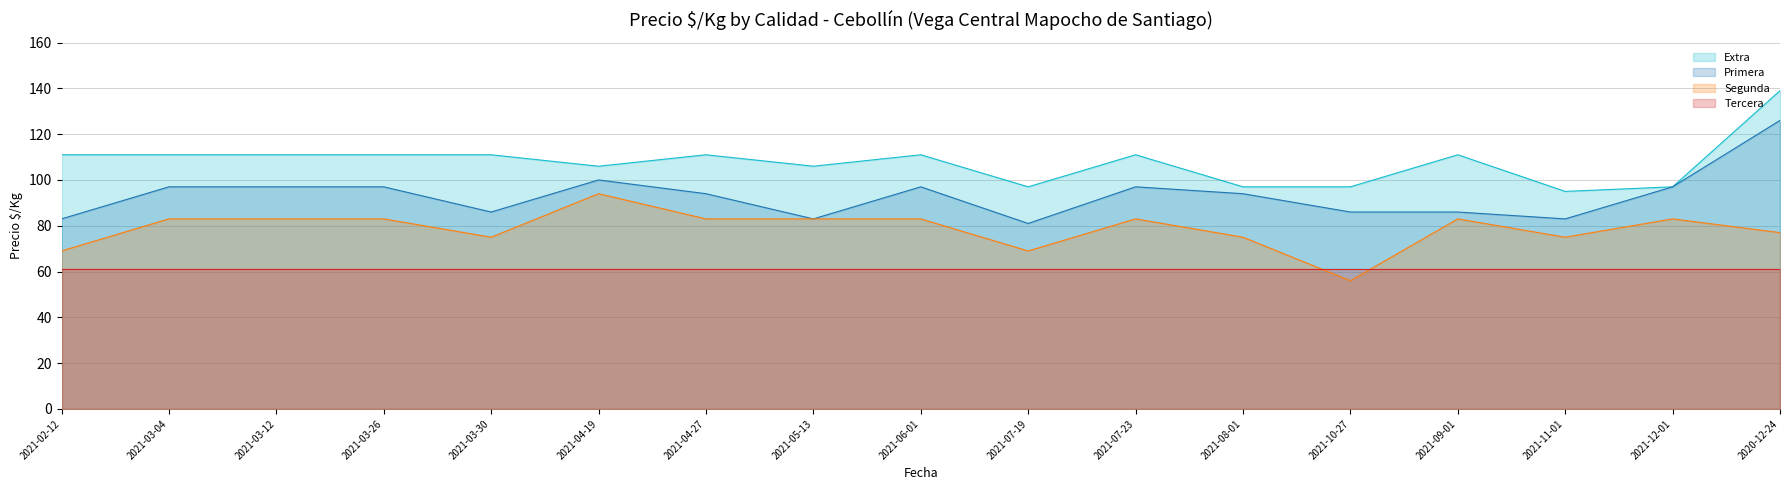

How many values in the Primera series exceed 94?

8